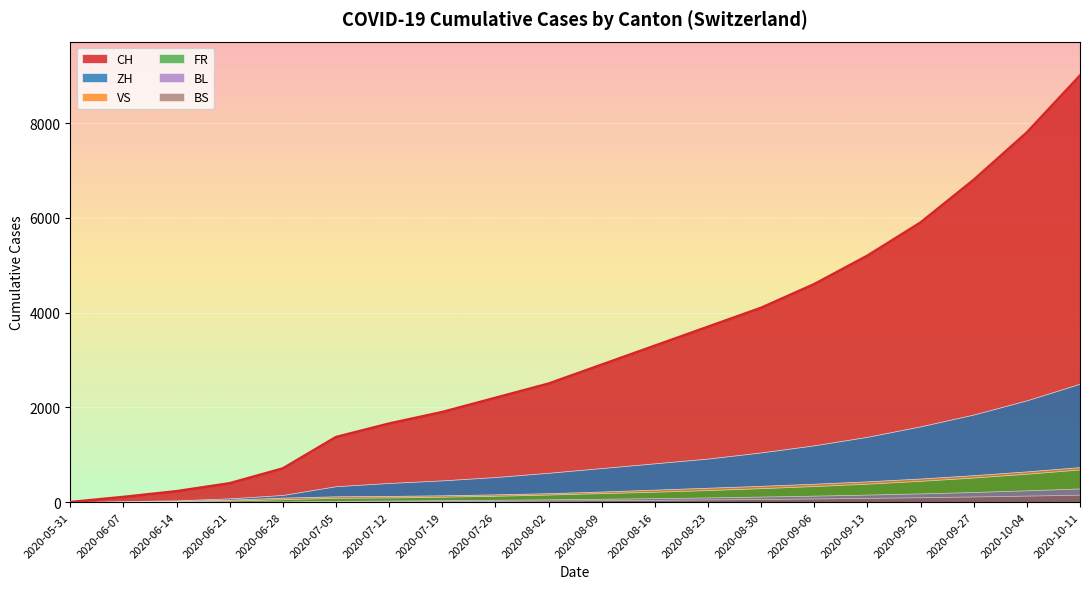

Reading left to right, what are all the values shown in this chart?

CH: 2020-05-31=0	2020-06-07=108	2020-06-14=229	2020-06-21=397	2020-06-28=710	2020-07-05=1372	2020-07-12=1657	2020-07-19=1900	2020-07-26=2200	2020-08-02=2500	2020-08-09=2900	2020-08-16=3300	2020-08-23=3700	2020-08-30=4100	2020-09-06=4600	2020-09-13=5200	2020-09-20=5900	2020-09-27=6800	2020-10-04=7800	2020-10-11=9000
ZH: 2020-05-31=0	2020-06-07=23	2020-06-14=38	2020-06-21=80	2020-06-28=152	2020-07-05=337	2020-07-12=405	2020-07-19=460	2020-07-26=530	2020-08-02=620	2020-08-09=720	2020-08-16=820	2020-08-23=920	2020-08-30=1050	2020-09-06=1200	2020-09-13=1380	2020-09-20=1600	2020-09-27=1850	2020-10-04=2150	2020-10-11=2500
VS: 2020-05-31=0	2020-06-07=10	2020-06-14=28	2020-06-21=53	2020-06-28=97	2020-07-05=124	2020-07-12=132	2020-07-19=145	2020-07-26=165	2020-08-02=190	2020-08-09=225	2020-08-16=265	2020-08-23=305	2020-08-30=345	2020-09-06=390	2020-09-13=440	2020-09-20=500	2020-09-27=570	2020-10-04=650	2020-10-11=740
FR: 2020-05-31=0	2020-06-07=9	2020-06-14=22	2020-06-21=32	2020-06-28=61	2020-07-05=92	2020-07-12=99	2020-07-19=115	2020-07-26=135	2020-08-02=160	2020-08-09=190	2020-08-16=220	2020-08-23=255	2020-08-30=295	2020-09-06=340	2020-09-13=390	2020-09-20=450	2020-09-27=520	2020-10-04=600	2020-10-11=690
BL: 2020-05-31=0	2020-06-07=3	2020-06-14=4	2020-06-21=7	2020-06-28=16	2020-07-05=27	2020-07-12=35	2020-07-19=42	2020-07-26=50	2020-08-02=60	2020-08-09=72	2020-08-16=85	2020-08-23=100	2020-08-30=118	2020-09-06=138	2020-09-13=160	2020-09-20=185	2020-09-27=215	2020-10-04=250	2020-10-11=290
BS: 2020-05-31=0	2020-06-07=4	2020-06-14=5	2020-06-21=7	2020-06-28=7	2020-07-05=12	2020-07-12=18	2020-07-19=22	2020-07-26=27	2020-08-02=33	2020-08-09=40	2020-08-16=48	2020-08-23=57	2020-08-30=67	2020-09-06=78	2020-09-13=90	2020-09-20=104	2020-09-27=120	2020-10-04=138	2020-10-11=158